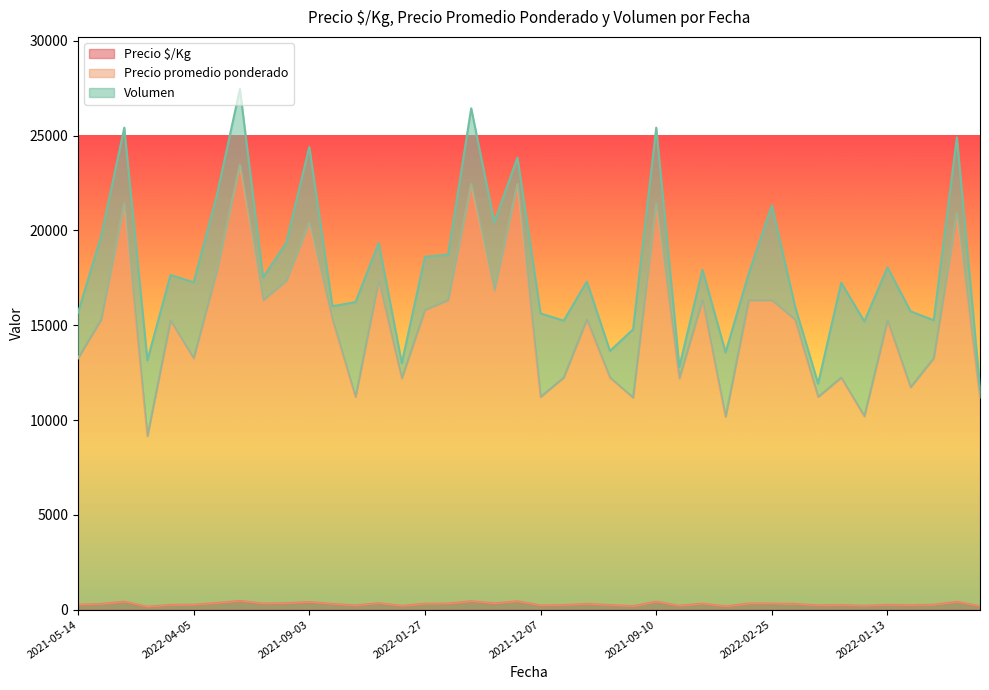

How many data points in Precio promedio ponderado are above 15300?

17